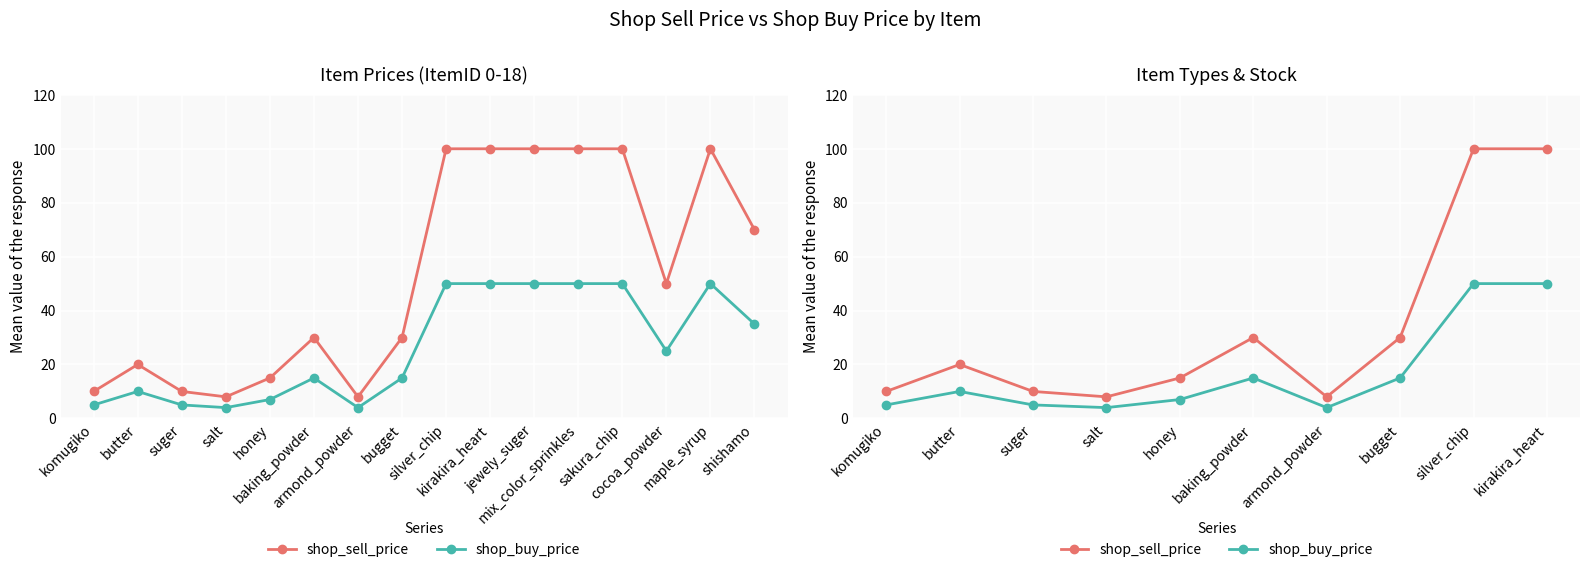

True or false: shop_sell_price has more than 0 interior local peaks.

True